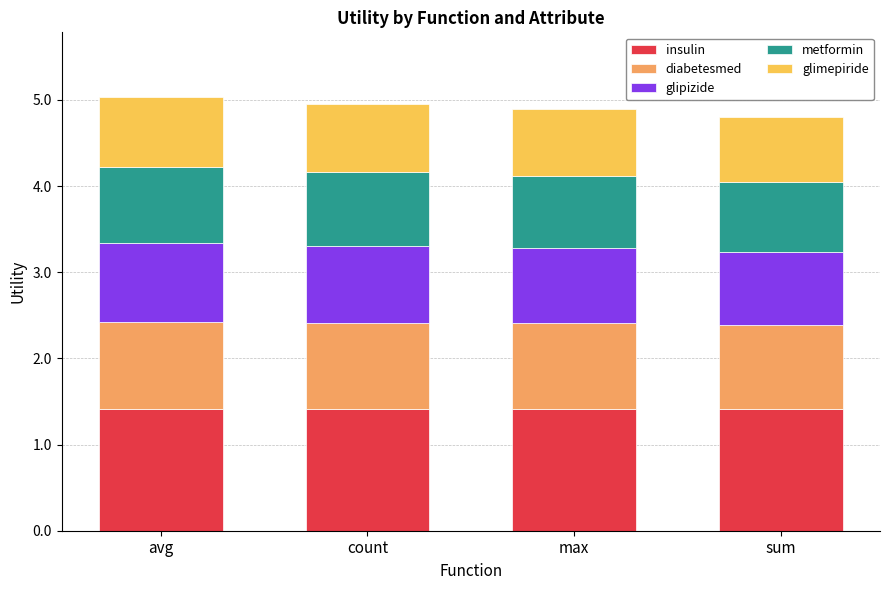

What is the average value of the insulin series?

1.4